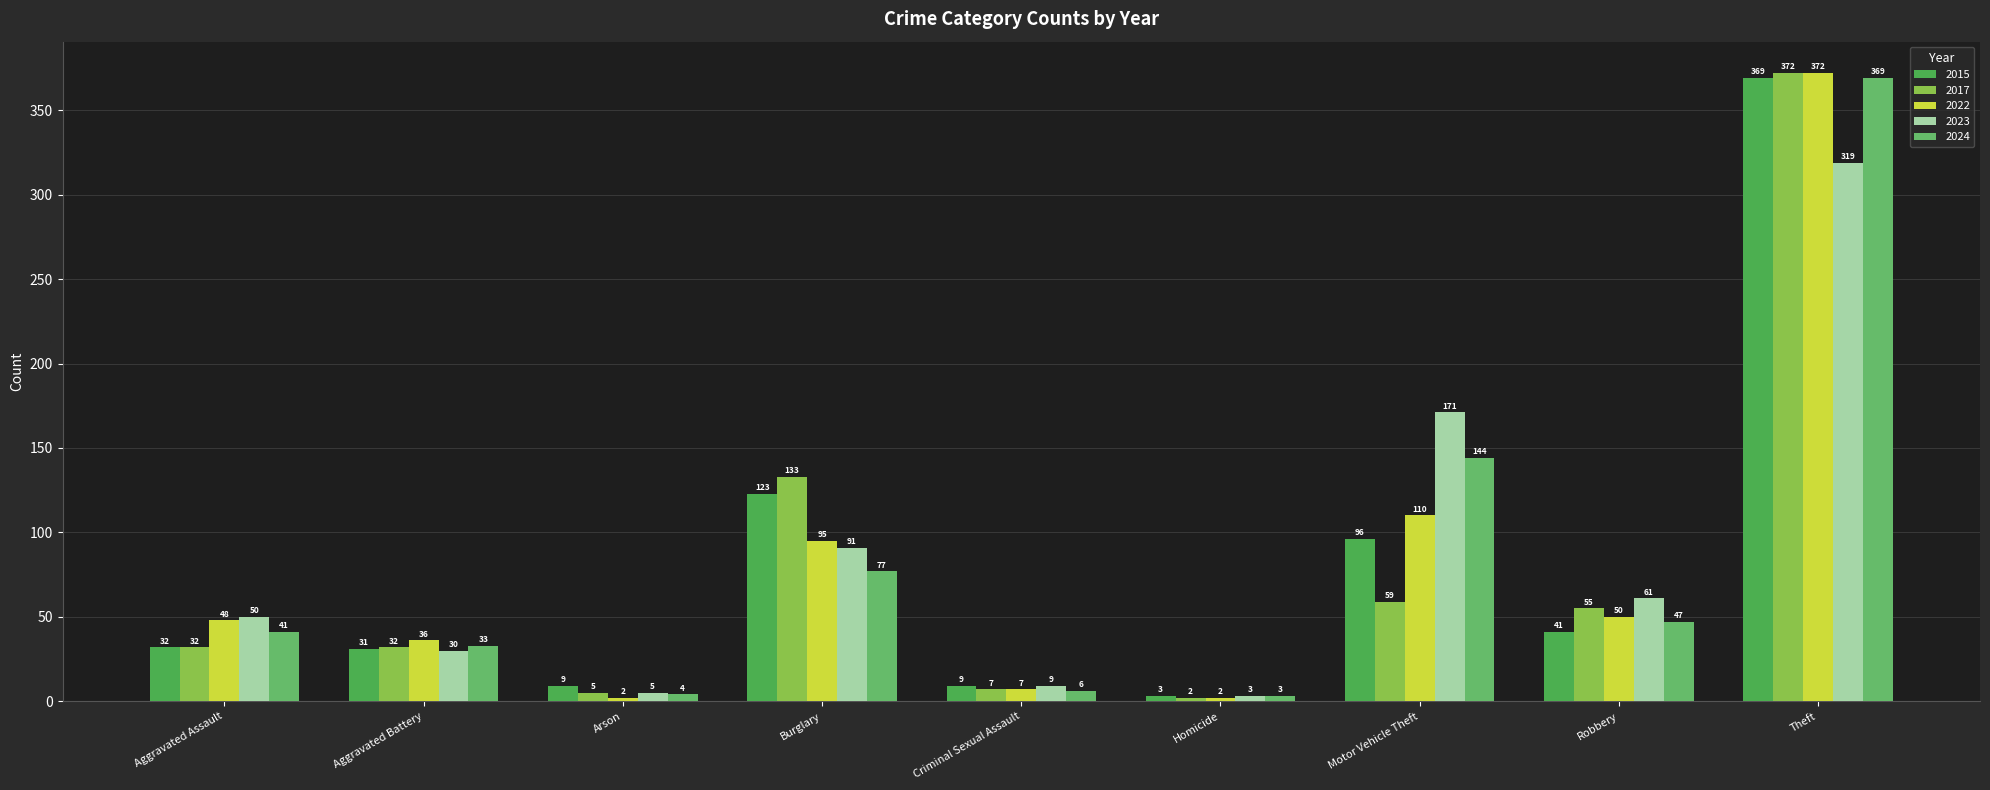

Count the number of data series in this chart.

5